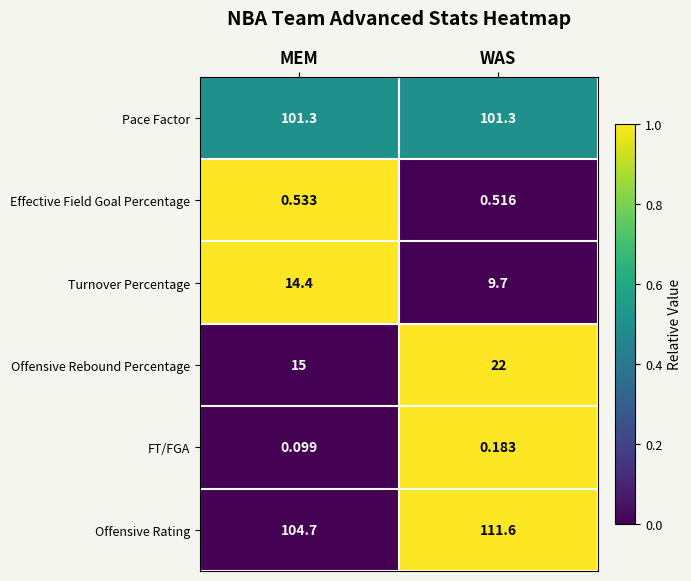

What is the total value across all series at MEM?

236.0